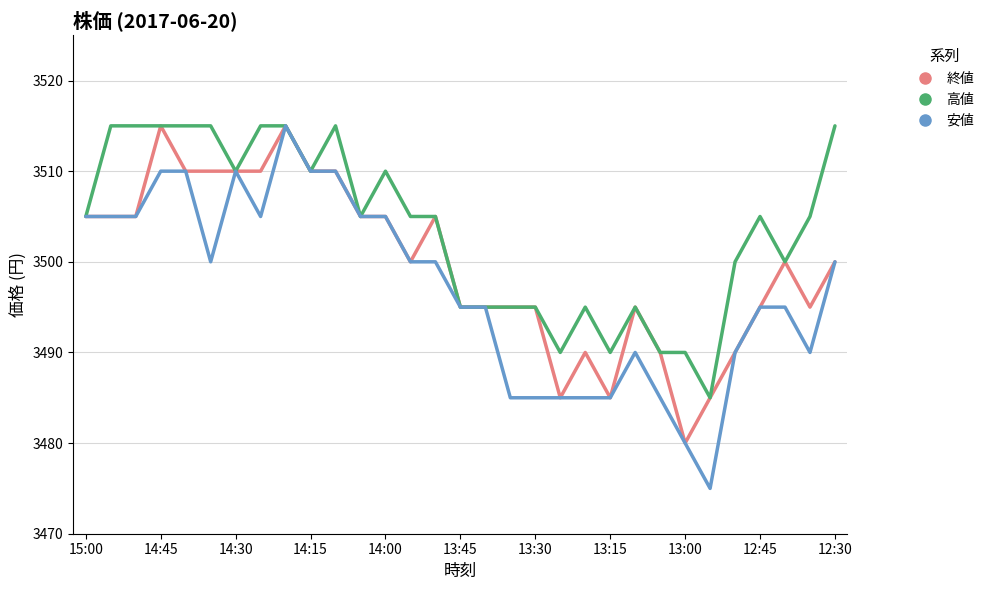

Which series has the largest range (max minus min)?

安値